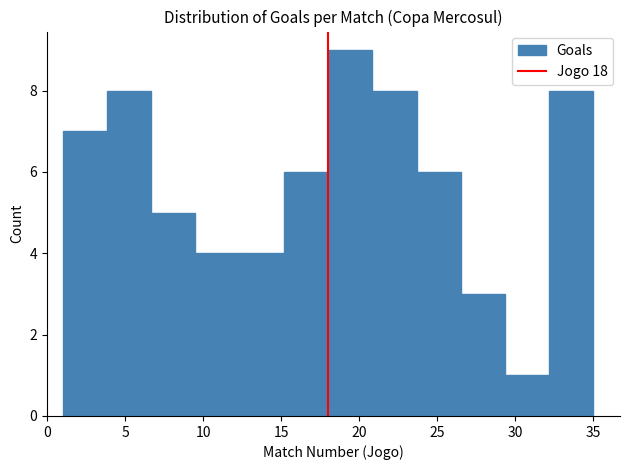

Over which range of the x-axis is the bar tallest?

18.0 to 21.0